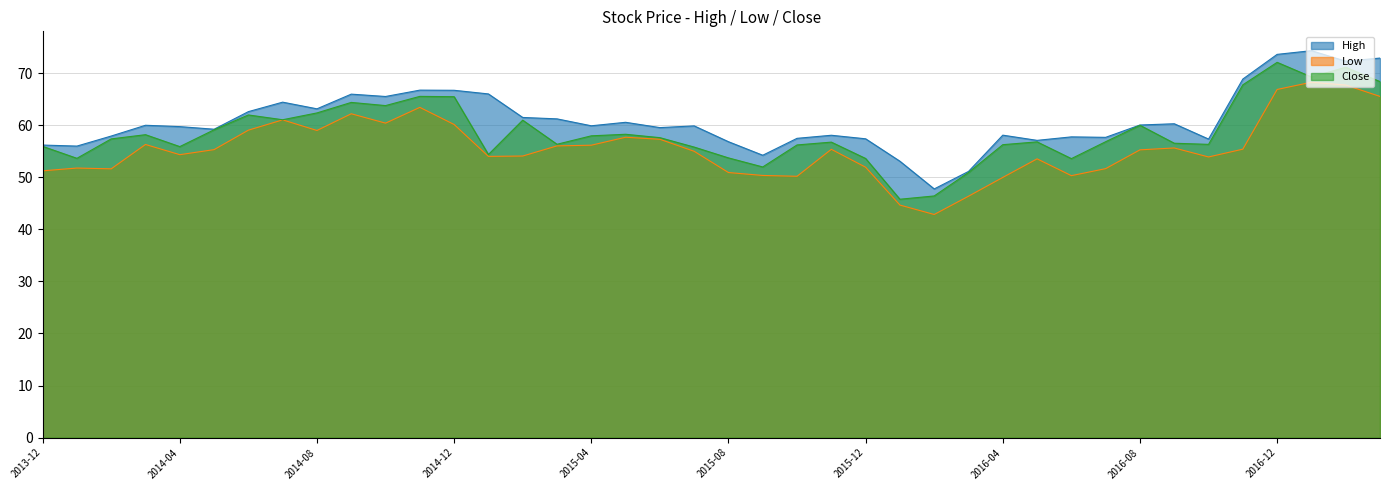

What is the value of the High point at the 25th from the left?

57.4